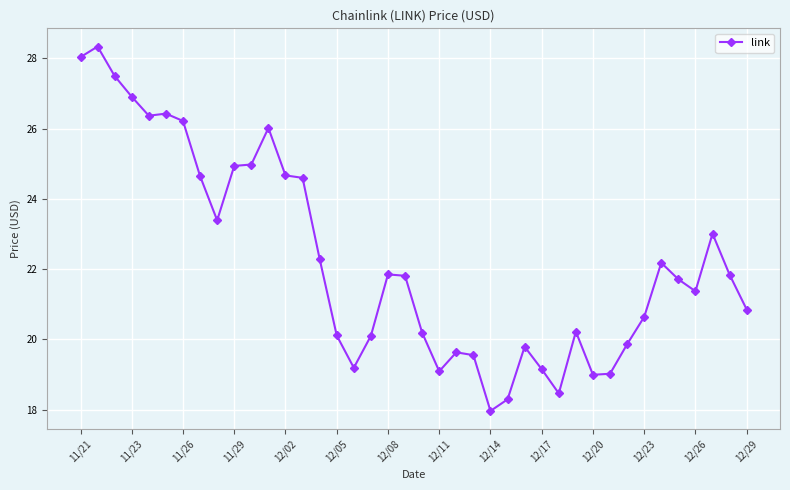

What is the maximum value shown in the chart?

28.3